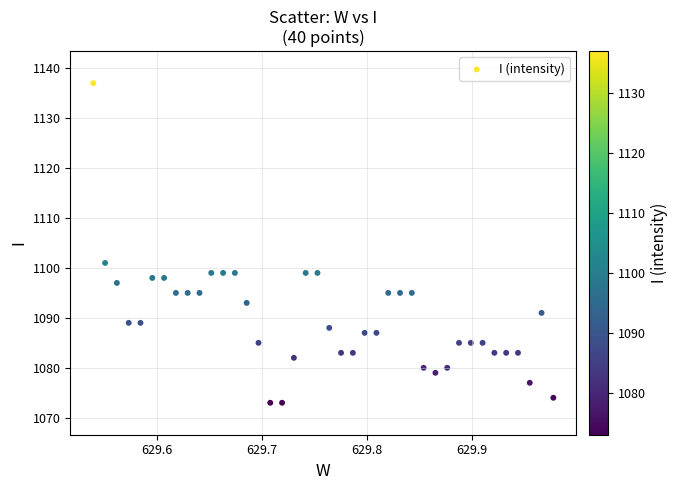

What Y value in the scatter plot is closest to 1105?

1101